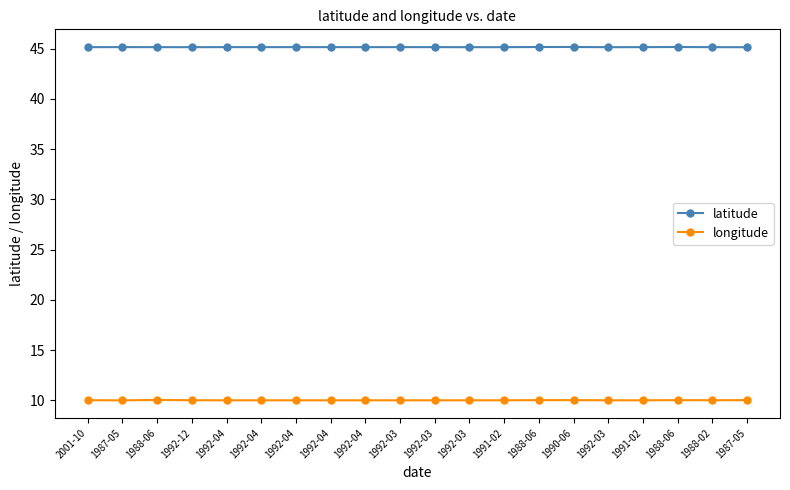

What are all the series names shown in the legend?

latitude, longitude